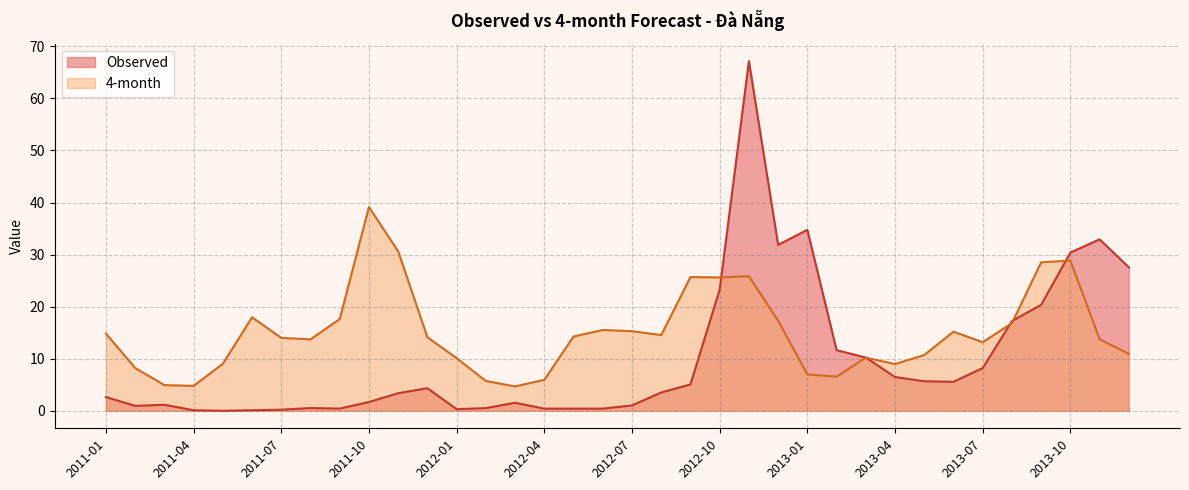

Between 2011-03 and 2013-09, which series saw the biggest shift?

4-month